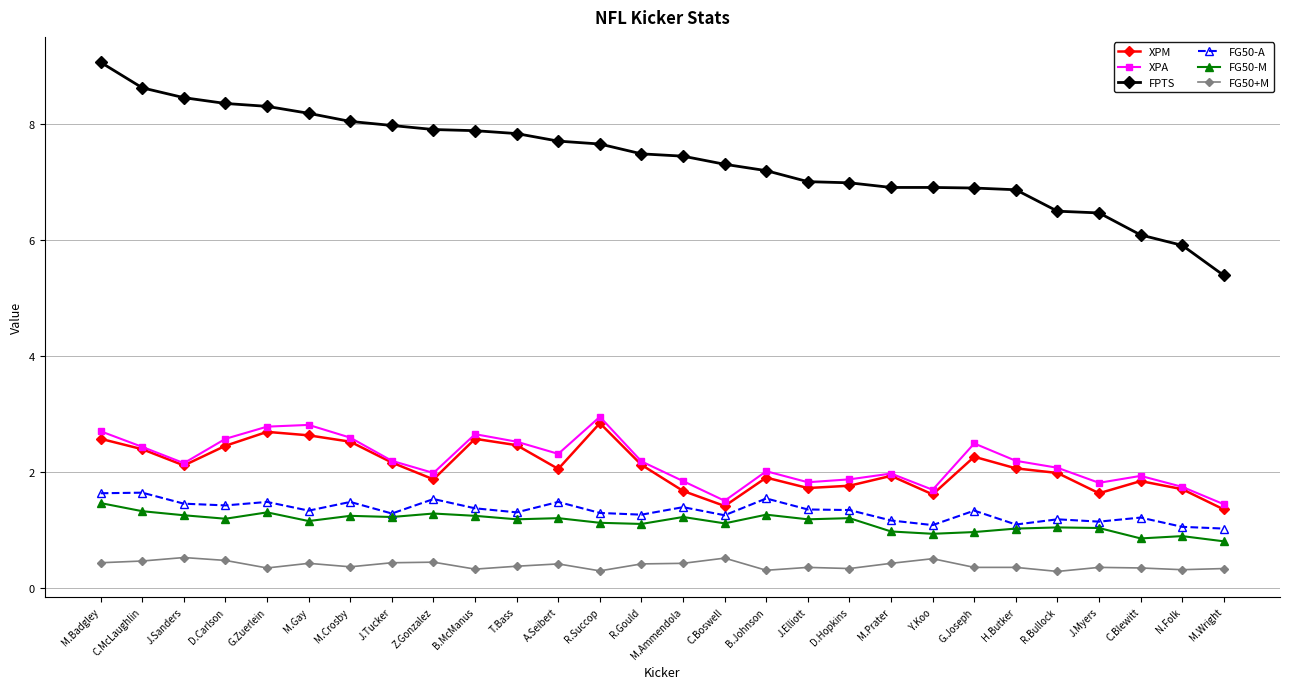

What are all the series names shown in the legend?

XPM, XPA, FPTS, FG50-A, FG50-M, FG50+M